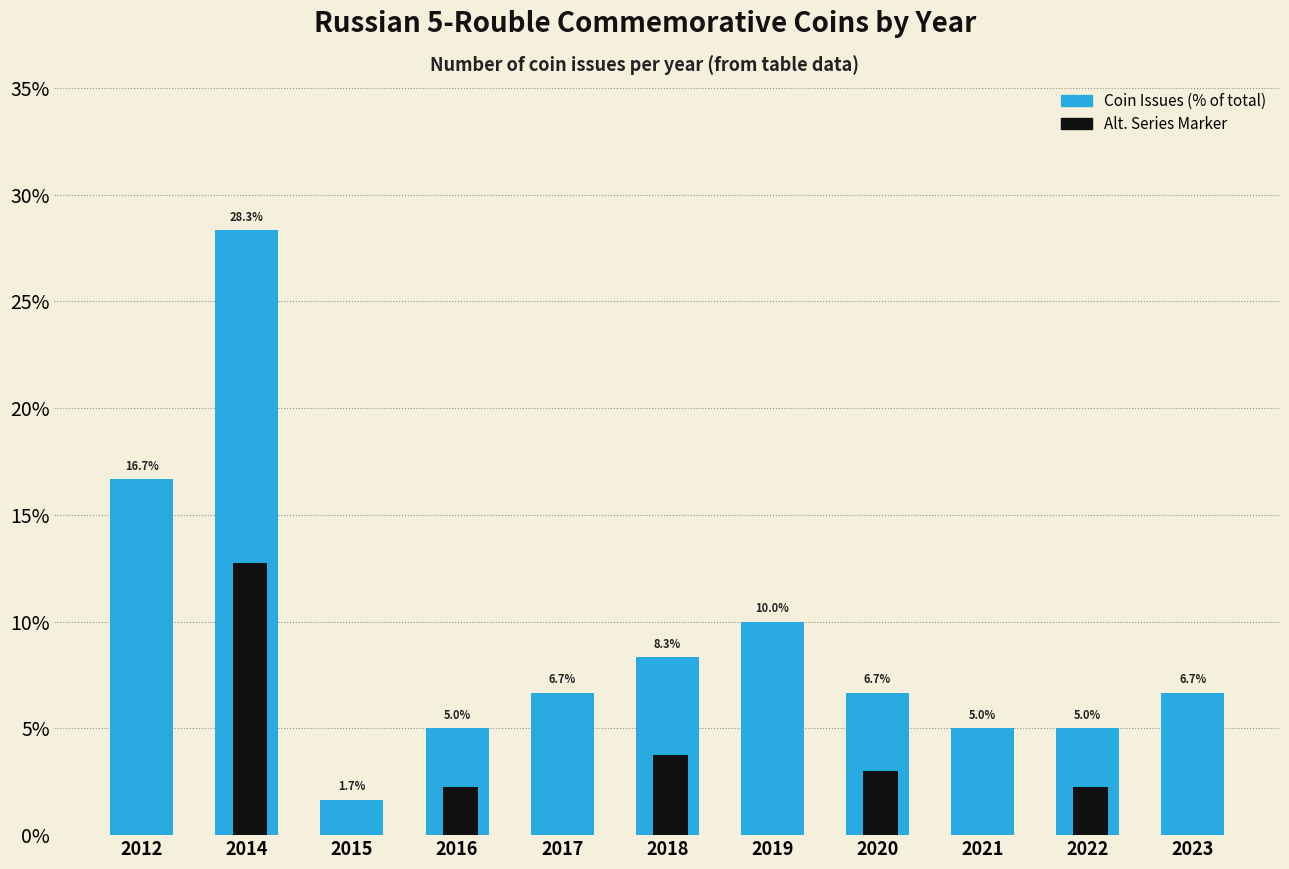

What is the maximum value for Alt. Series Marker?

12.8